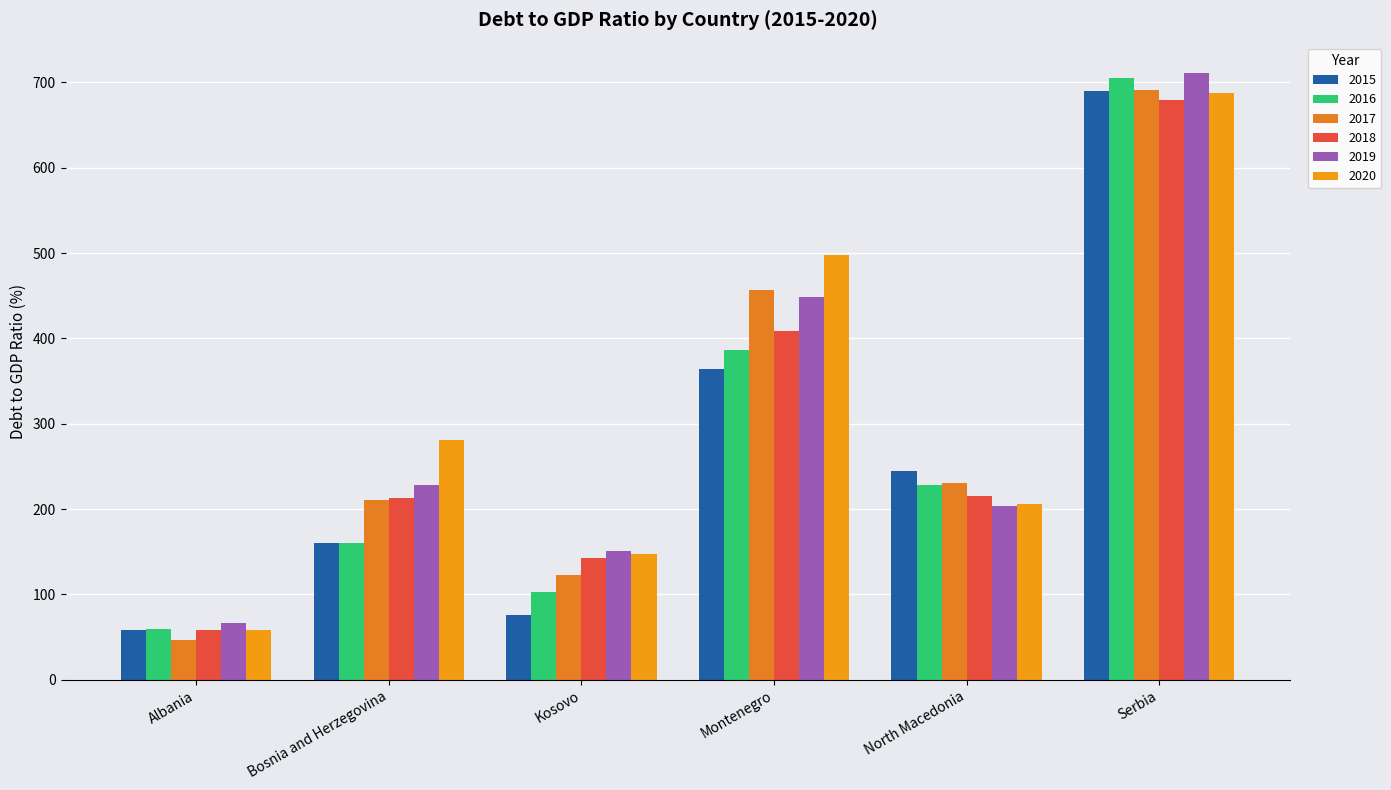

Reading left to right, what are all the values shown in this chart?

2015: 58.0	160.8	76.0	363.9	244.4	689.8
2016: 59.4	160.2	102.6	386.8	228.0	705.6
2017: 47.1	210.3	122.9	456.4	230.9	691.1
2018: 58.8	212.9	143.2	408.3	215.4	679.5
2019: 66.9	228.4	151.2	448.1	203.6	711.2
2020: 58.9	281.0	147.1	497.9	206.2	687.2